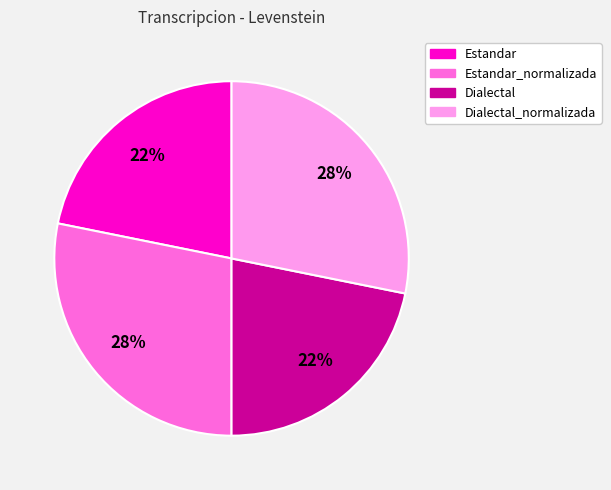

Does any single category account for the majority?

No